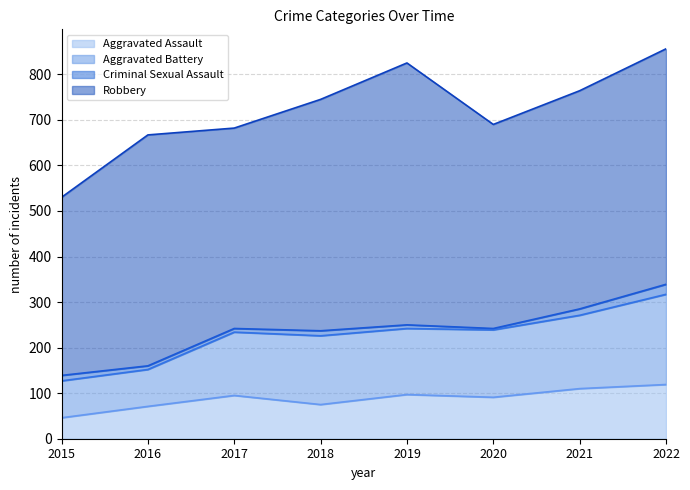

The value of Aggravated Battery at 2015 is 127. True or false?

True